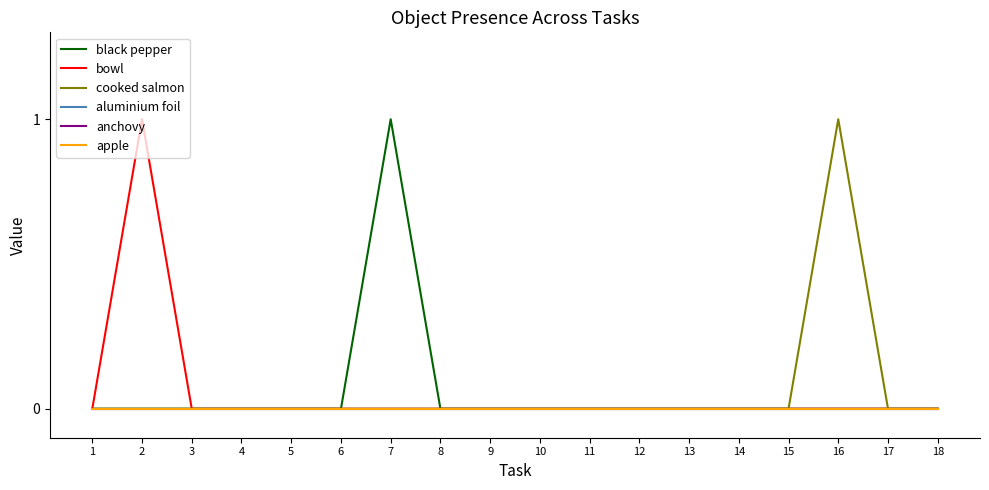

Does the chart have visible grid lines?

No